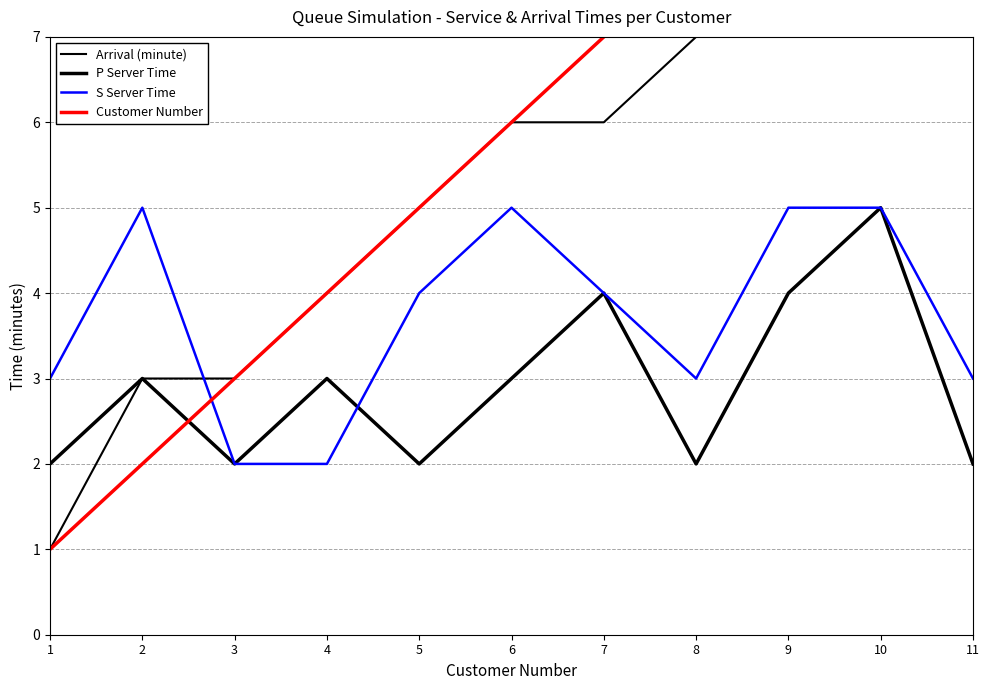

At which label does S Server Time reach its peak?

2